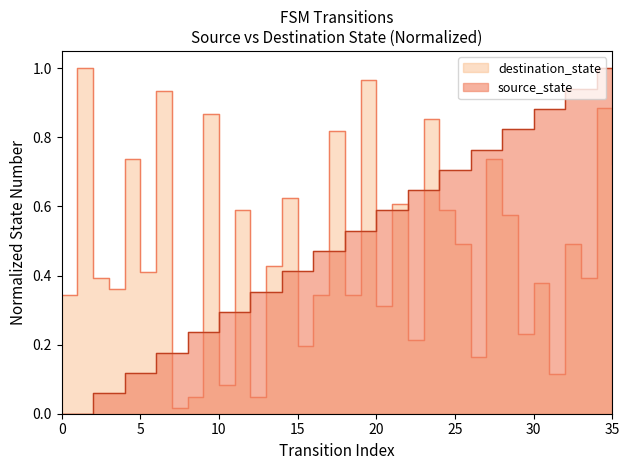

Reading left to right, what are all the values shown in this chart?

source_state: 0.0	0.0	0.1	0.1	0.1	0.1	0.2	0.2	0.2	0.2	0.3	0.3	0.4	0.4	0.4	0.4	0.5	0.5	0.5	0.5	0.6	0.6	0.6	0.6	0.7	0.7	0.8	0.8	0.8	0.8	0.9	0.9	0.9	0.9	1.0	1.0
destination_state: 0.3	1.0	0.4	0.4	0.7	0.4	0.9	0.0	0.0	0.9	0.1	0.6	0.0	0.4	0.6	0.2	0.3	0.8	0.3	1.0	0.3	0.6	0.2	0.9	0.6	0.5	0.2	0.7	0.6	0.2	0.4	0.1	0.5	0.4	0.9	0.7